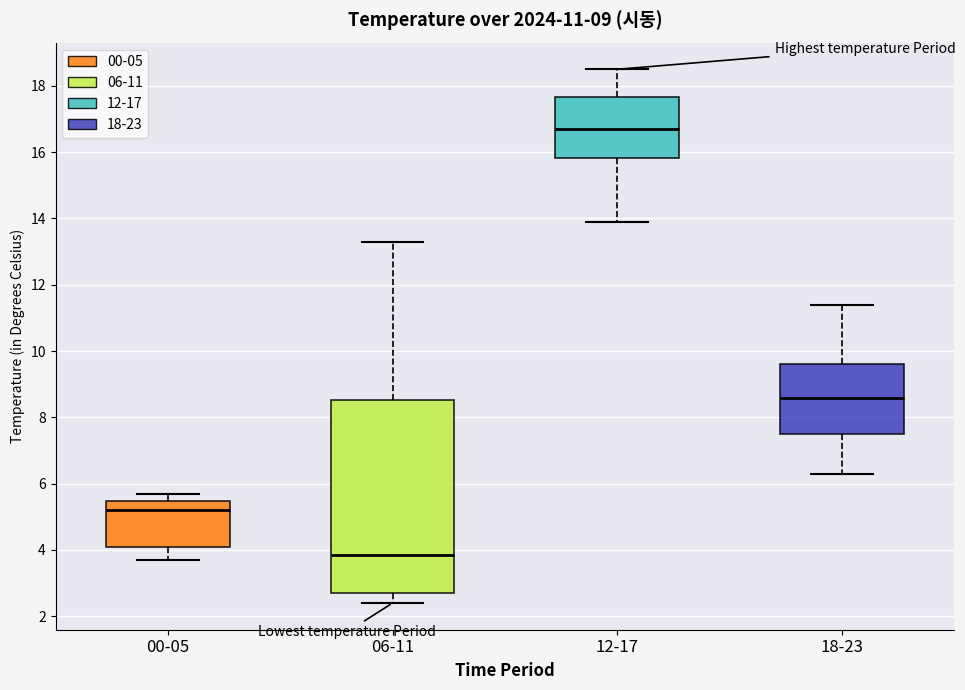

Reading left to right, transcribe this box plot: for each box, give where its median line is, the range the box spans, and where its two whiskers end, as read against the y-axis. The values are not printed on the chart, so give them approximately, as read against the axis.

00-05: median 5.2, box 4.2 to 5.4, whiskers 3.8 to 5.8
06-11: median 3.8, box 2.8 to 8.6, whiskers 2.4 to 13.4
12-17: median 16.8, box 15.8 to 17.6, whiskers 14.0 to 18.6
18-23: median 8.6, box 7.6 to 9.6, whiskers 6.4 to 11.4